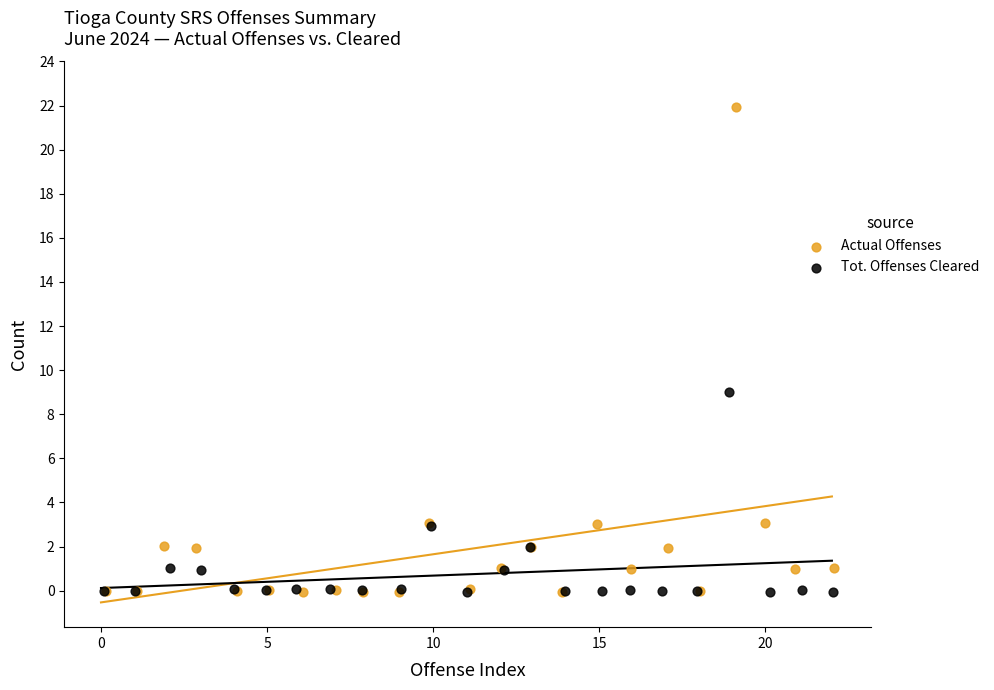

Which series reaches the maximum Y coordinate?

Actual Offenses